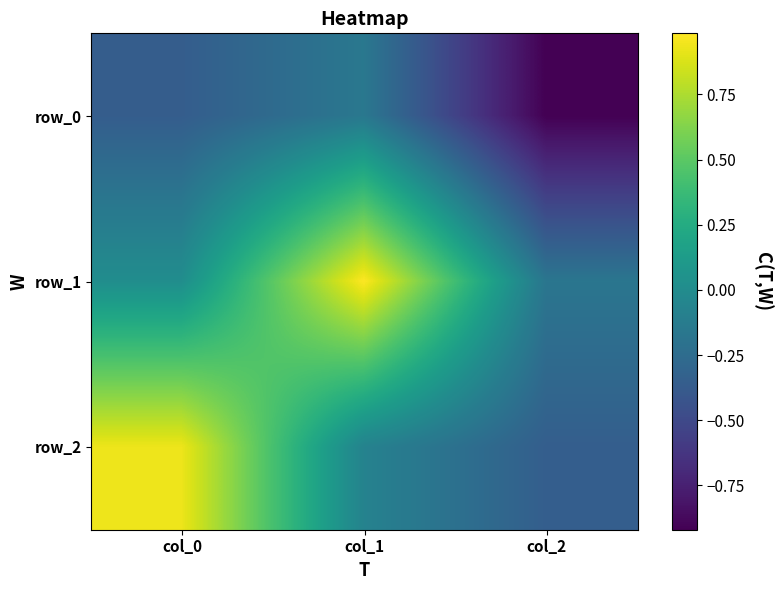

Reading right to left, extract all data points from this chart.

row_0: col_2=-0.9	col_1=-0.2	col_0=-0.4
row_1: col_2=-0.2	col_1=1.0	col_0=0.0
row_2: col_2=-0.4	col_1=-0.1	col_0=0.9